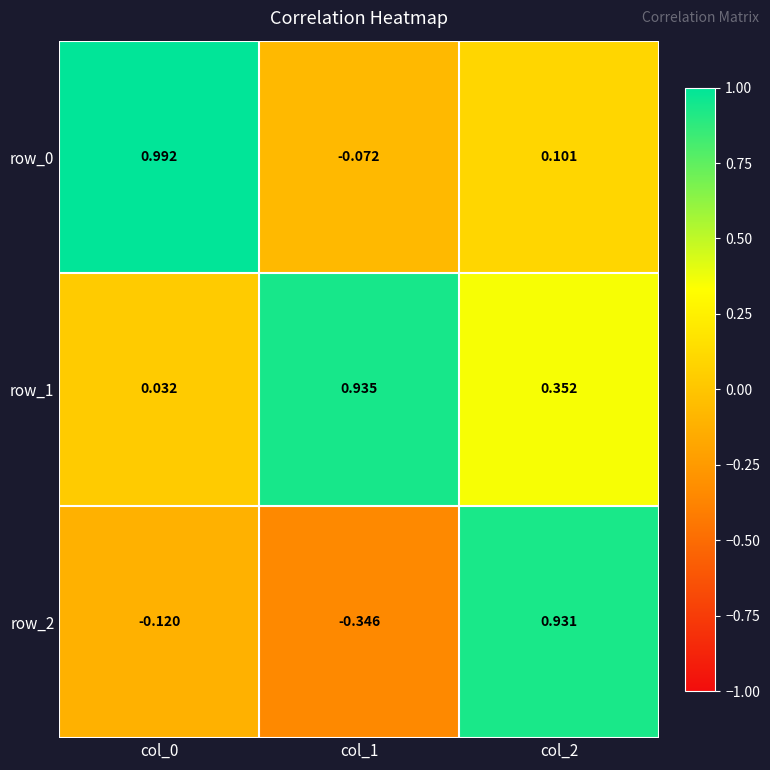

Is the value of row_0 at col_1 greater than the value of row_1 at col_0?

No